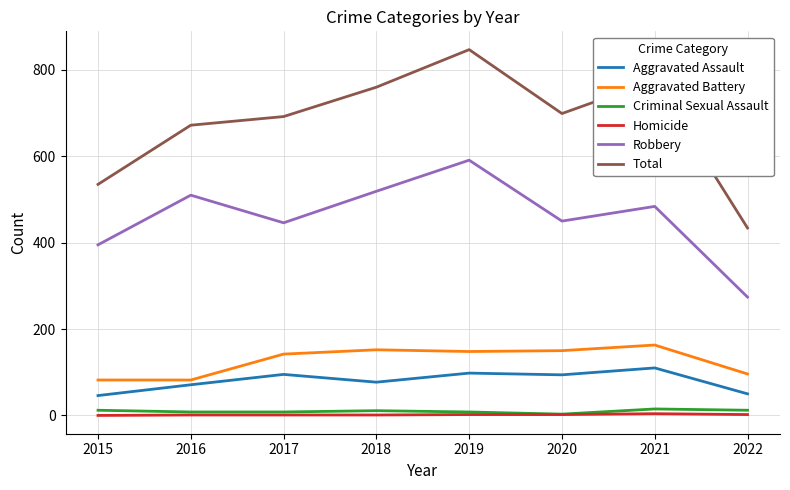

Which series has the largest range (max minus min)?

Total